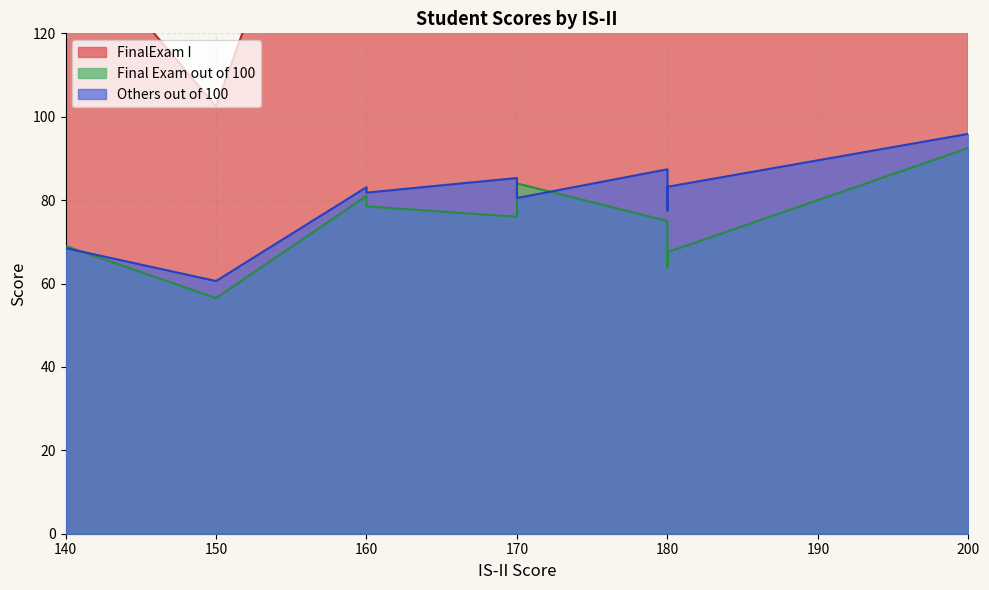

Where is Final Exam out of 100 nearest to the value 74?

180